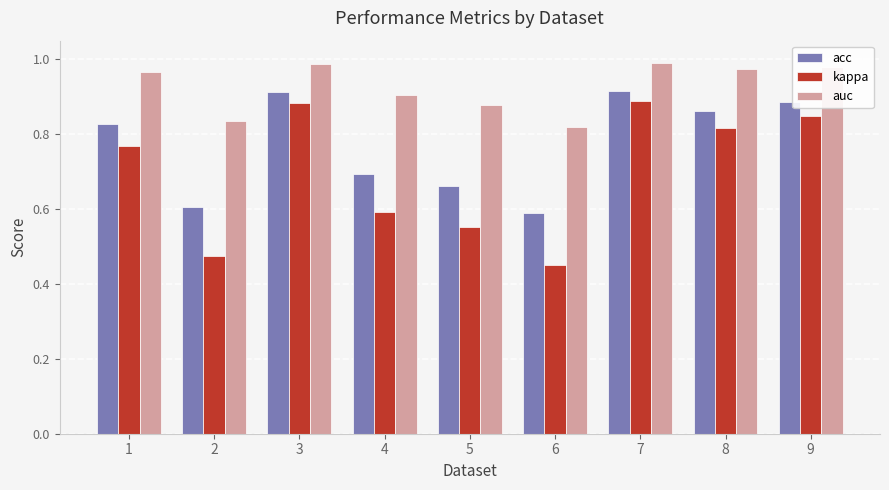

Which series has the largest total across all categories?

auc